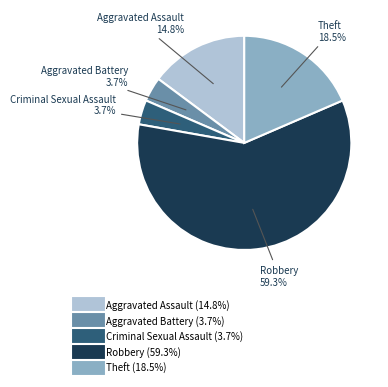

Which category has the biggest portion of the pie?

Robbery